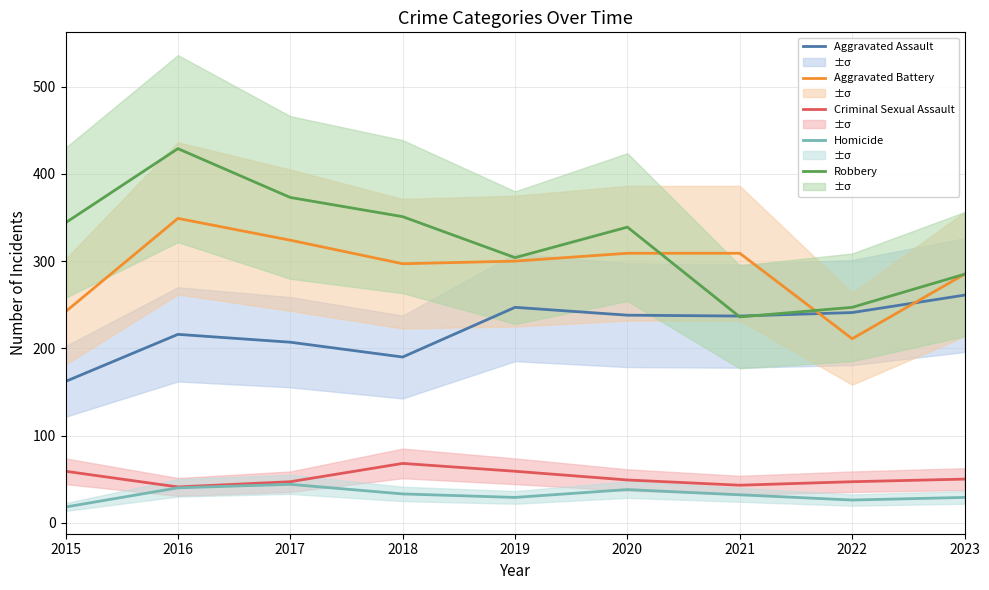

What is the value of the Robbery point at the 2nd from the left?

429